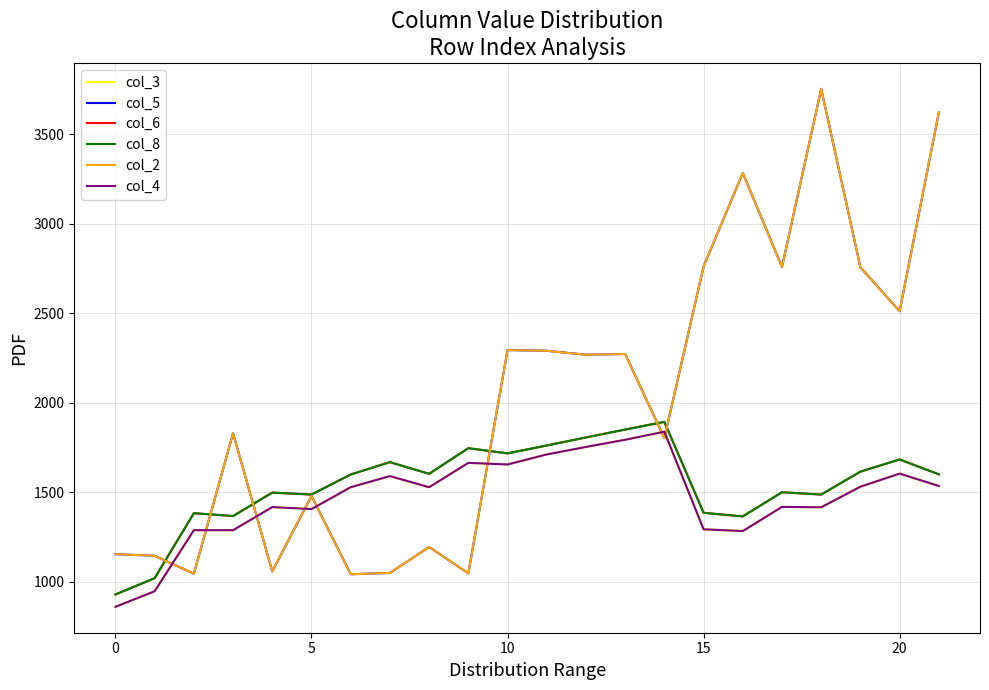

What is the difference between the second highest and minimum values in the col_6 series?

921